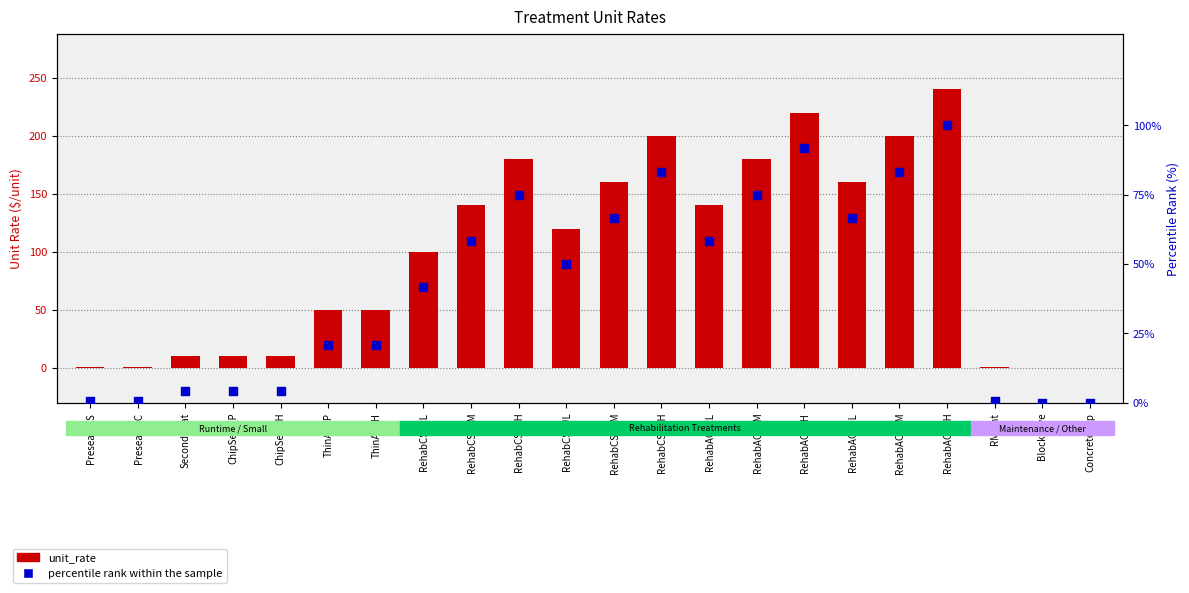

At how many categories does at least one series exceed 45?

14